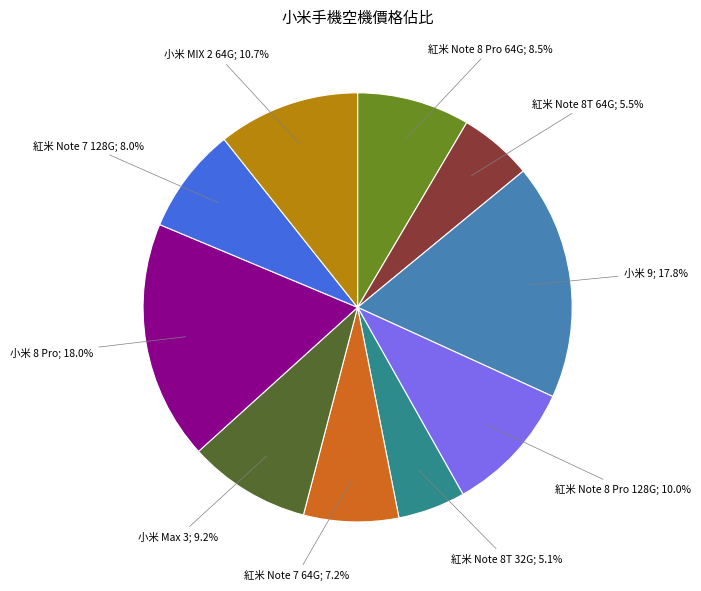

Does any single category account for the majority?

No